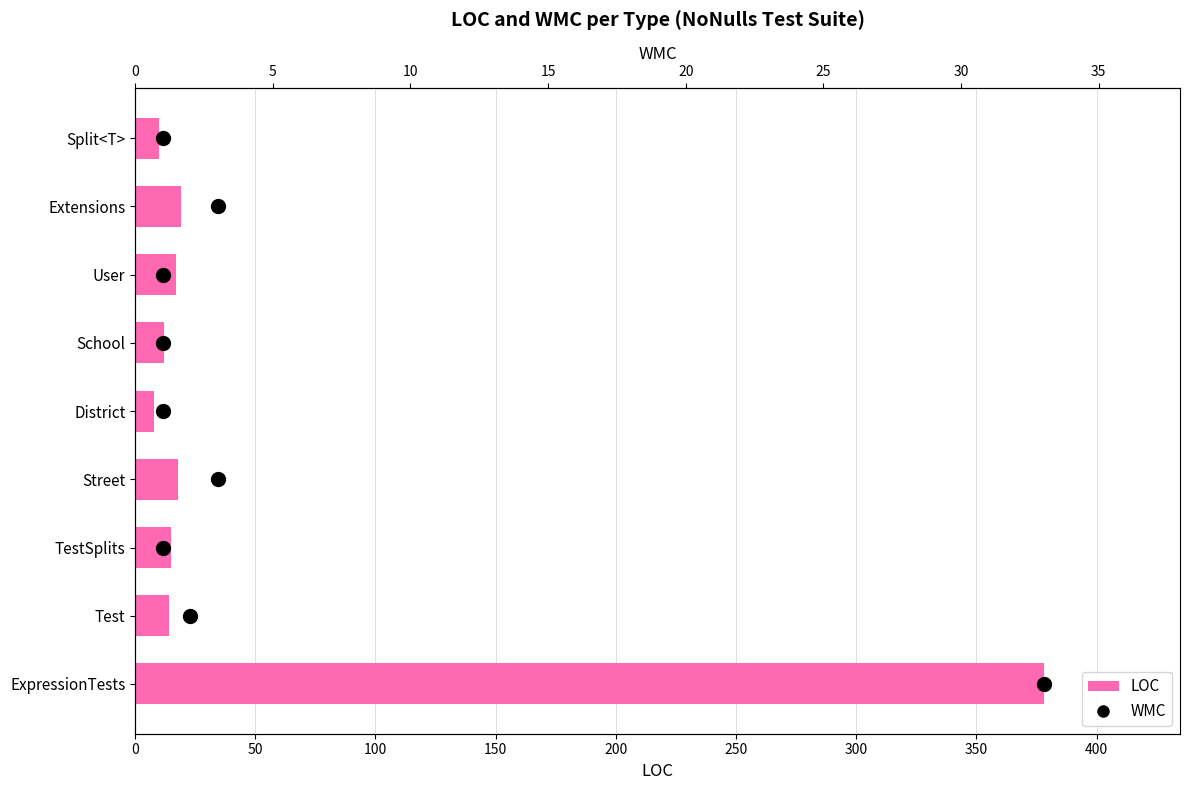

Is the value of WMC at 400 greater than the value of LOC at 300?

No